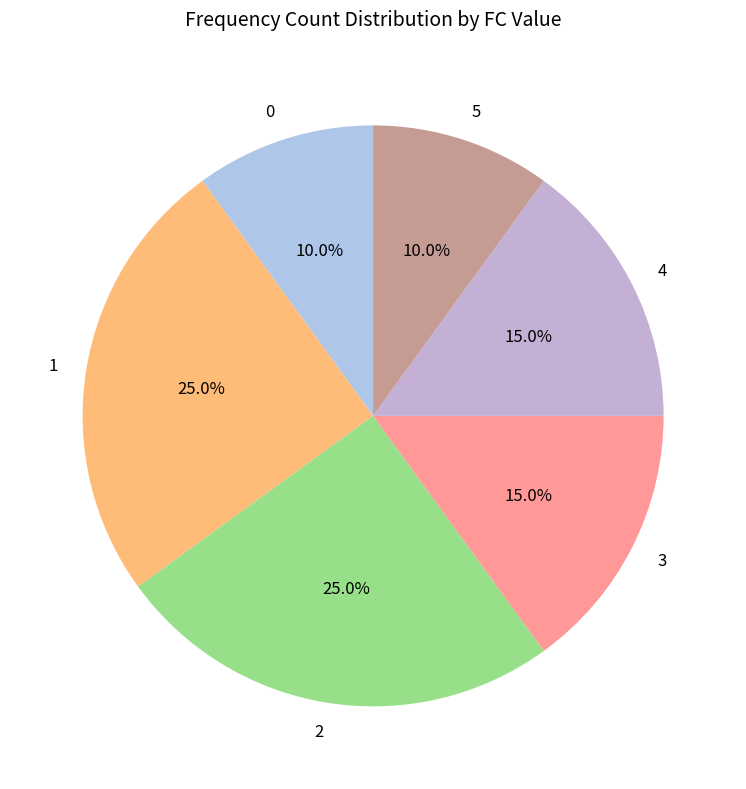

How many segments does this pie chart have?

6